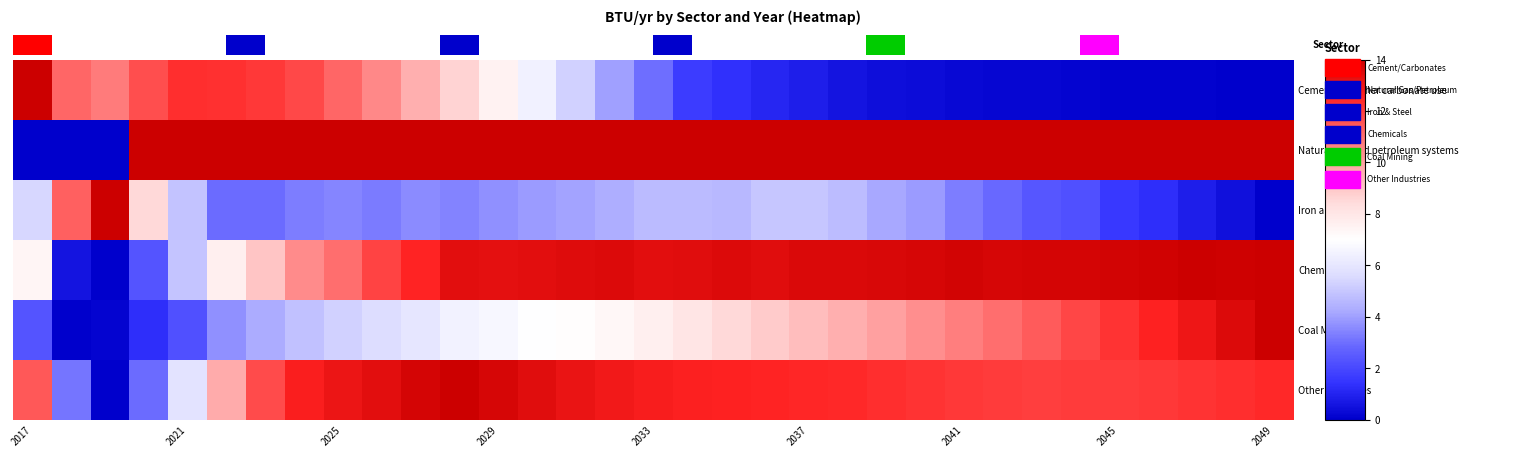

Reading left to right, transcribe all the data shown in this chart.

Cement and other carbonate use: 14.0	11.2	10.8	11.7	12.3	12.3	12.1	11.8	11.2	10.5	9.7	8.7	7.5	6.4	5.3	4.0	3.0	1.7	1.3	1.1	0.9	0.6	0.4	0.4	0.2	0.2	0.2	0.1	0.1	0.1	0.1	0.0	0.0
Natural gas and petroleum systems: 0.0	0.0	0.0	14.0	14.0	14.0	14.0	14.0	14.0	14.0	14.0	14.0	14.0	14.0	14.0	14.0	14.0	14.0	14.0	14.0	14.0	14.0	14.0	14.0	14.0	14.0	14.0	14.0	14.0	14.0	14.0	14.0	14.0
Iron and steel: 5.5	11.3	14.0	8.5	4.9	2.9	2.9	3.3	3.5	3.3	3.6	3.4	3.7	3.9	4.1	4.3	4.7	4.7	4.6	5.0	5.0	4.7	4.2	3.9	3.3	2.9	2.4	2.2	1.6	1.3	0.8	0.5	0.0
Chemicals: 7.4	0.6	0.0	2.3	5.0	7.7	9.1	10.4	11.0	11.9	12.6	13.4	13.3	13.4	13.5	13.5	13.4	13.4	13.5	13.4	13.6	13.6	13.6	13.7	13.8	13.7	13.8	13.8	13.8	13.8	14.0	13.9	14.0
Coal Mining: 2.3	0.0	0.1	1.3	2.2	3.7	4.3	4.8	5.3	5.6	6.0	6.5	6.7	6.9	7.1	7.3	7.6	8.1	8.5	8.9	9.3	9.6	10.0	10.4	10.7	11.0	11.4	11.9	12.2	12.6	13.1	13.5	14.0
Other industries: 11.4	3.2	0.0	2.9	5.9	9.7	11.7	12.7	13.1	13.4	13.8	14.0	13.7	13.4	13.1	12.9	12.8	12.7	12.6	12.5	12.5	12.4	12.3	12.2	12.1	12.0	12.0	12.0	12.1	12.1	12.2	12.3	12.4